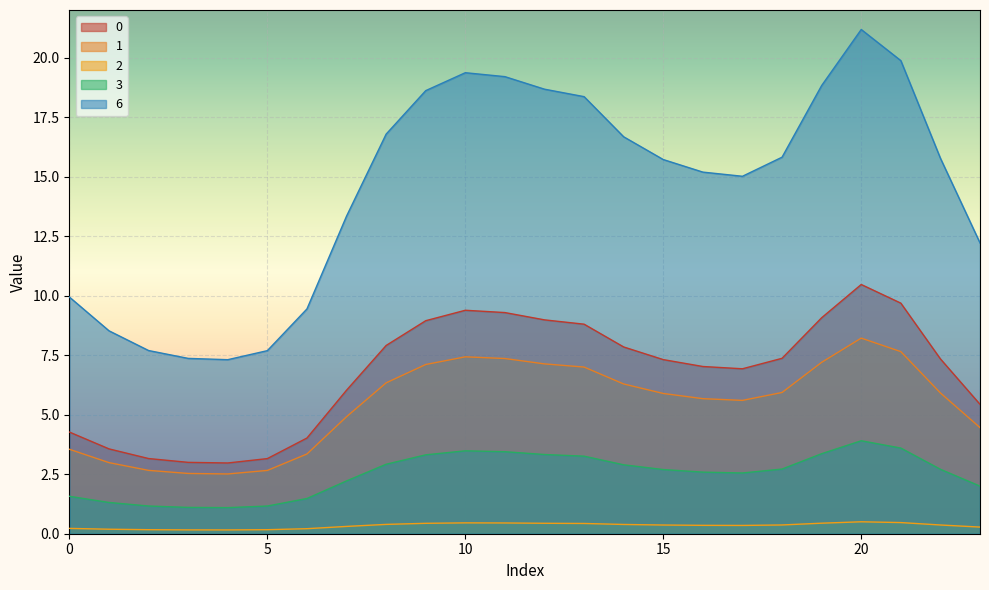

Between 5 and 15, which is larger?

15